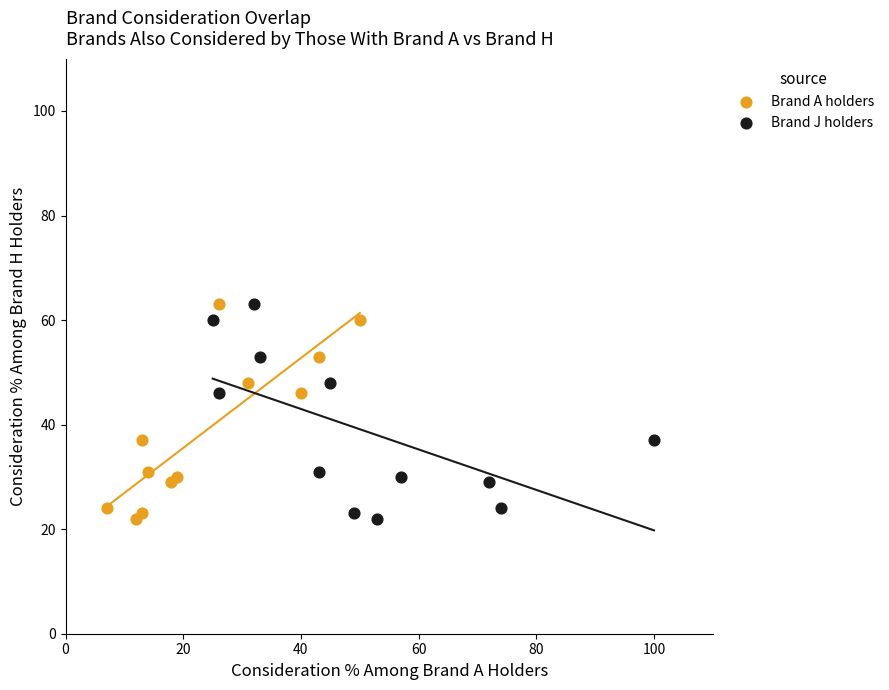

What are all the series names shown in the legend?

Brand A holders, Brand J holders